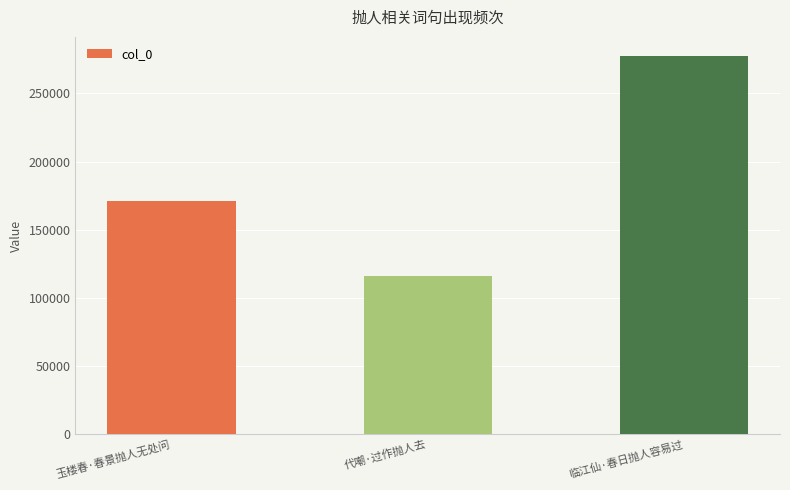

Count the number of categories in the chart.

3